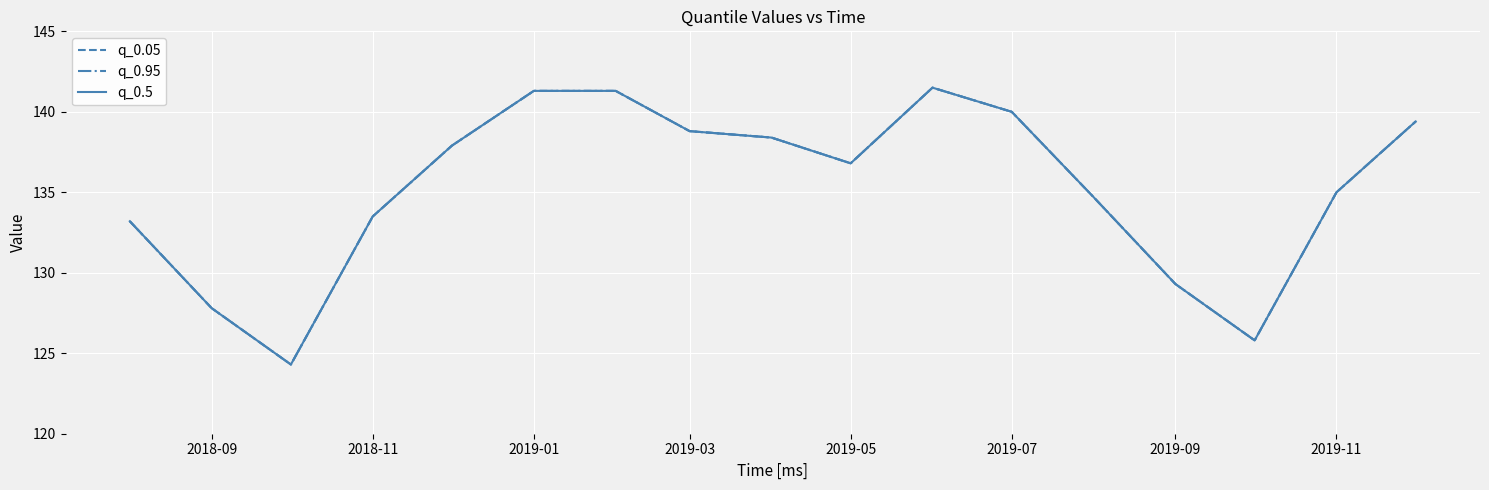

Reading right to left, transcribe all the data shown in this chart.

q_0.05: 139.4	135.0	125.8	129.3	134.7	140.0	141.5	136.8	138.4	138.8	141.3	141.3	137.9	133.5	124.3	127.8	133.2
q_0.95: 139.4	135.0	125.8	129.3	134.7	140.0	141.5	136.8	138.4	138.8	141.3	141.3	137.9	133.5	124.3	127.8	133.2
q_0.5: 139.4	135.0	125.8	129.3	134.7	140.0	141.5	136.8	138.4	138.8	141.3	141.3	137.9	133.5	124.3	127.8	133.2